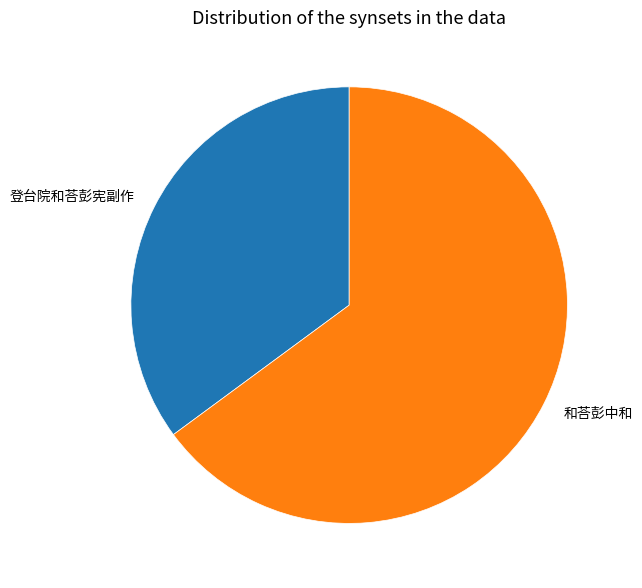

True or false: 和荅彭中和 accounts for 57% of the total.

False